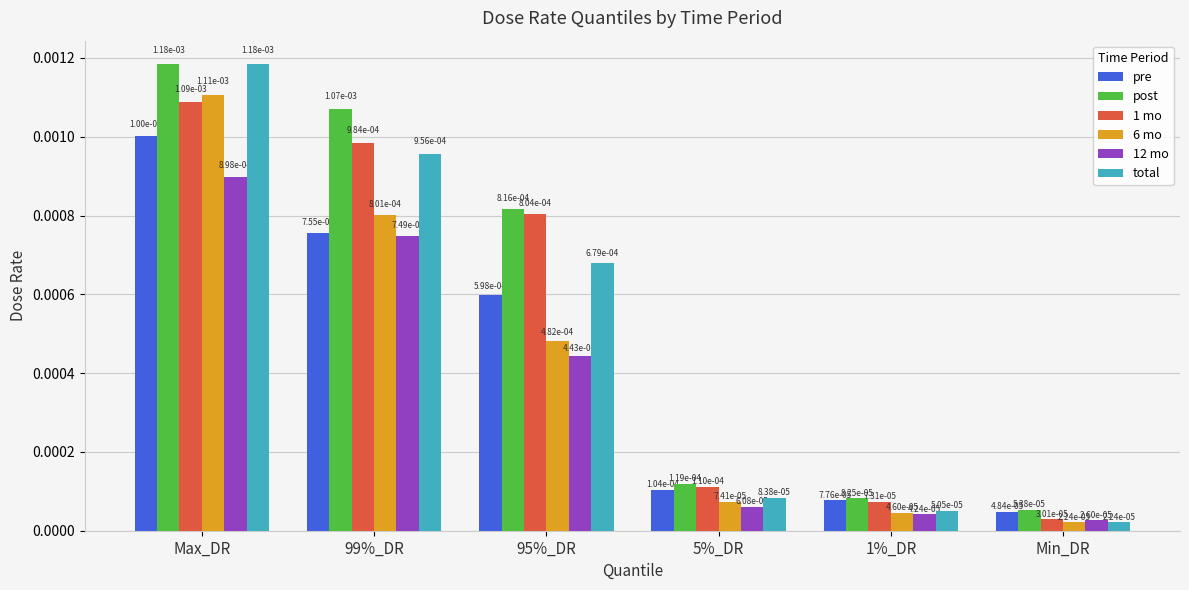

What are all the series names shown in the legend?

pre, post, 1 mo, 6 mo, 12 mo, total